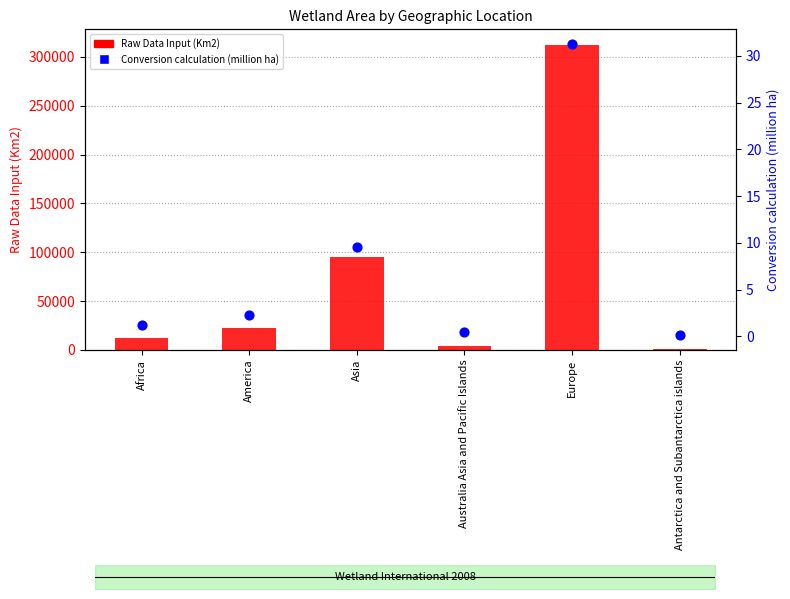

Which series reaches the minimum Y coordinate?

Conversion calculation (million ha)